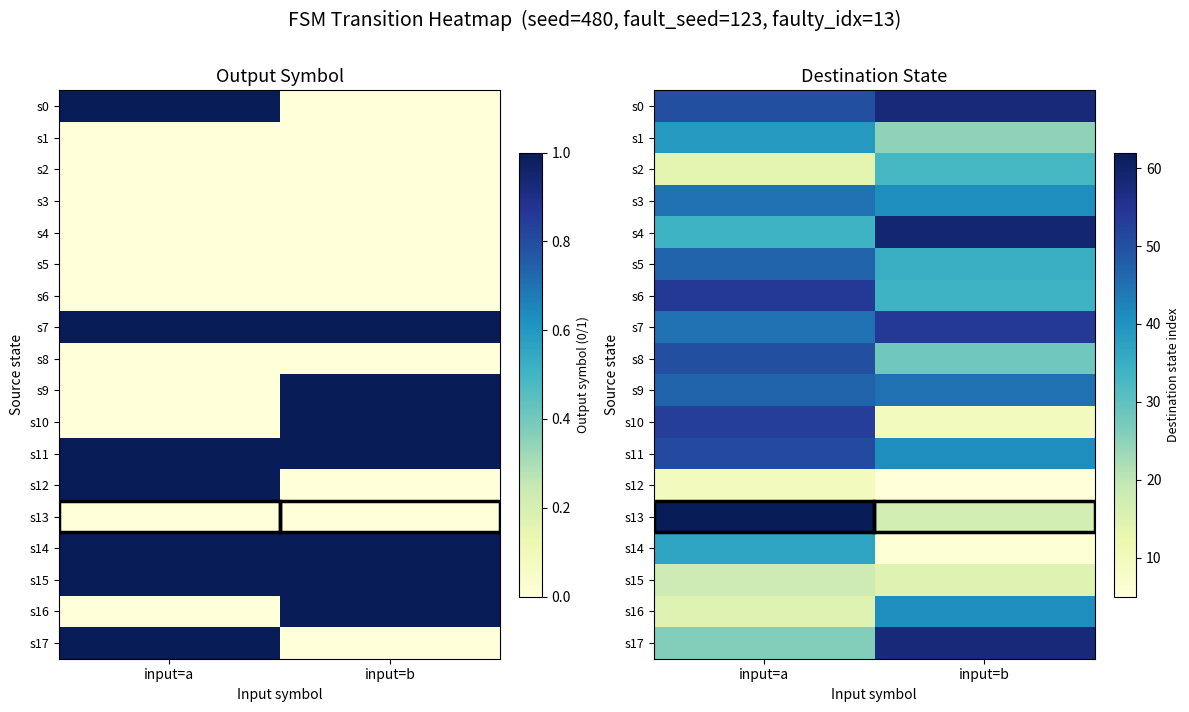

Which series changed the most between input=a and input=b?

s13